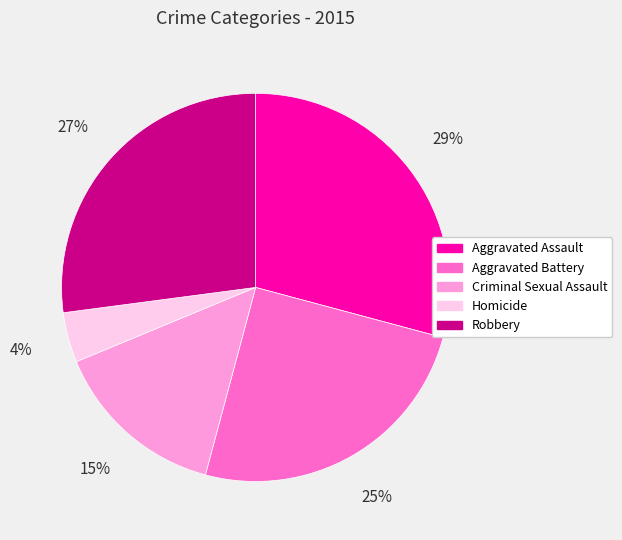

To the nearest percent, what portion does Aggravated Battery represent?

25%